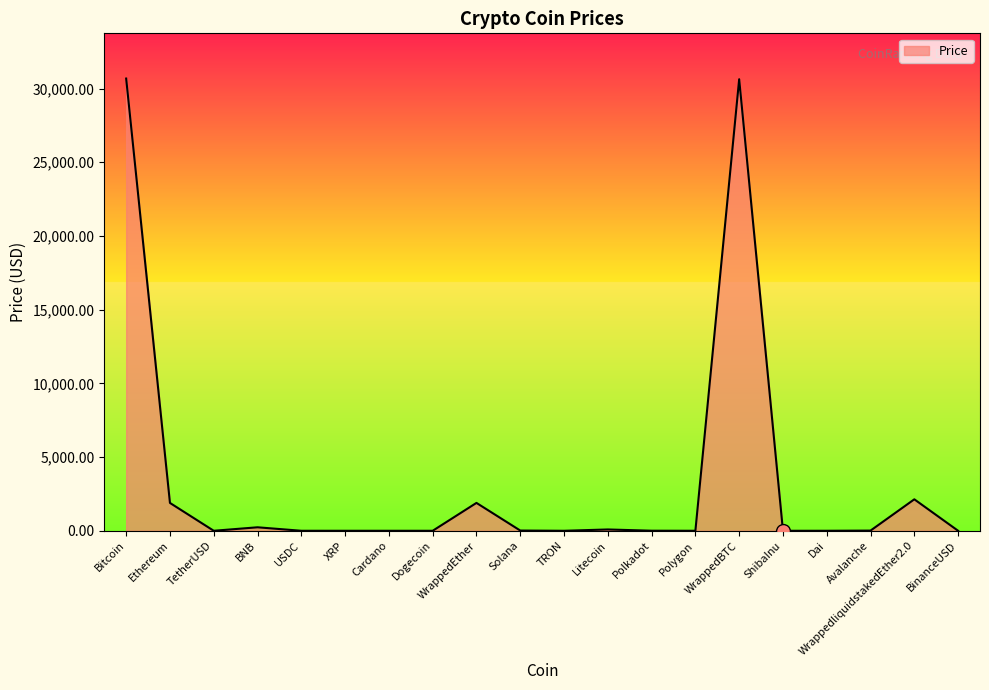

The chart shows a value of 42531.7 at Bitcoin. True or false?

False